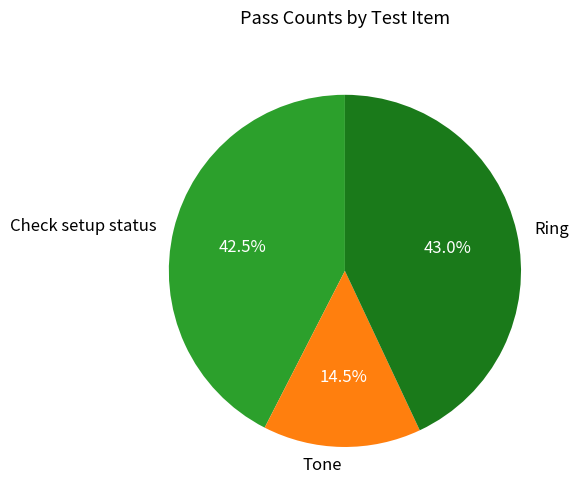

Between Check setup status and Tone, which is larger?

Check setup status